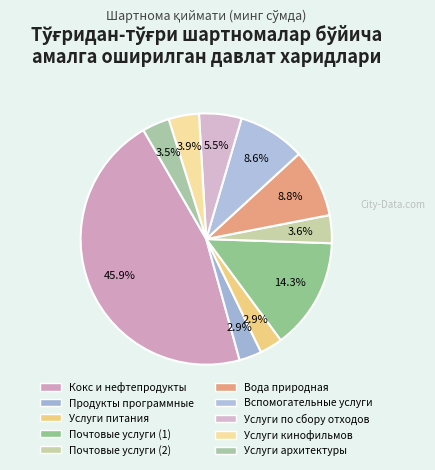

Which slice is the smallest?

Продукты программные